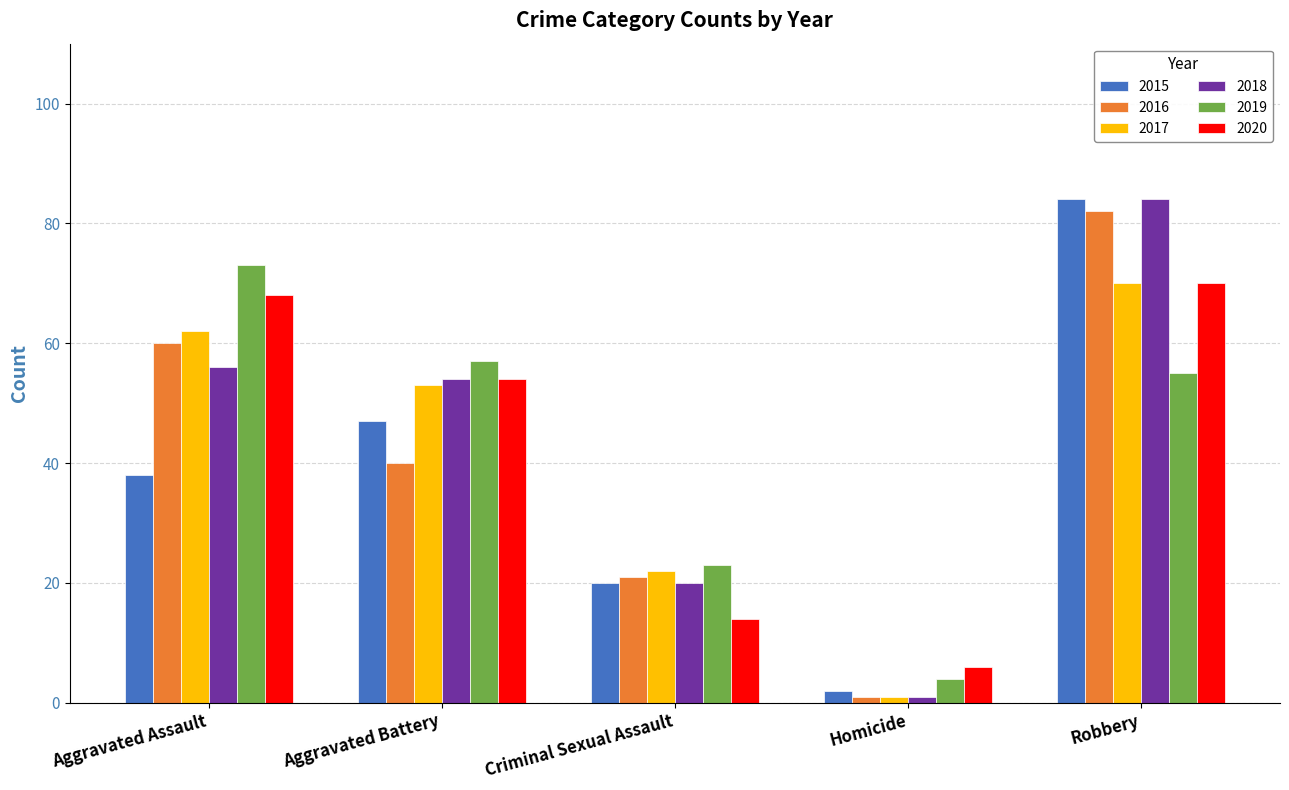

Where is 2020 nearest to the value 38?

Aggravated Battery